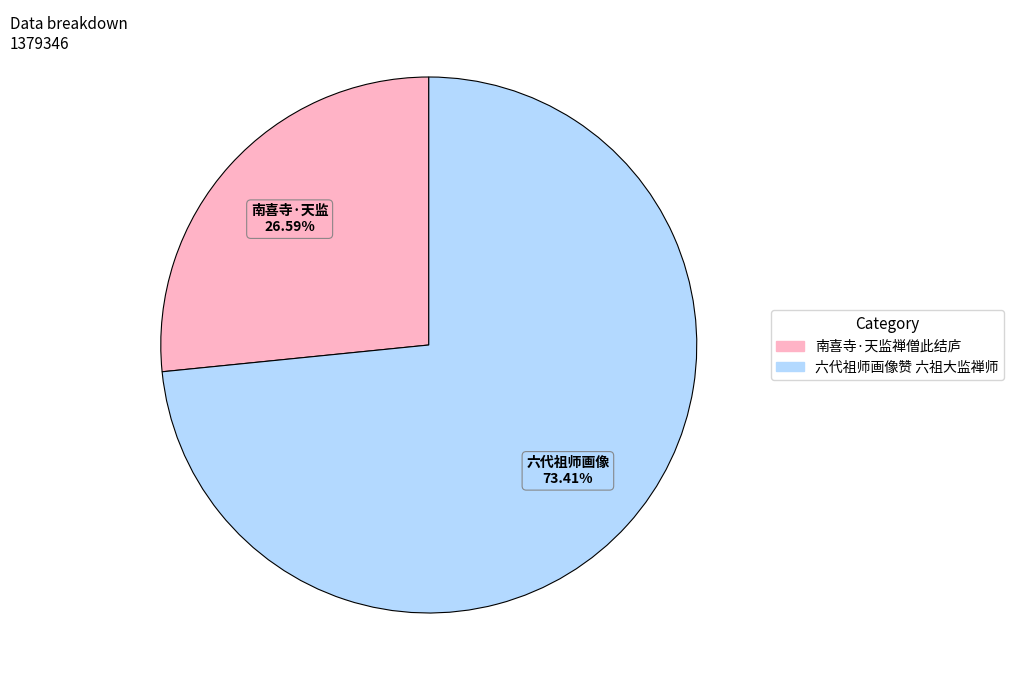

Which category has the smallest portion of the pie?

南喜寺·天监禅僧此结庐